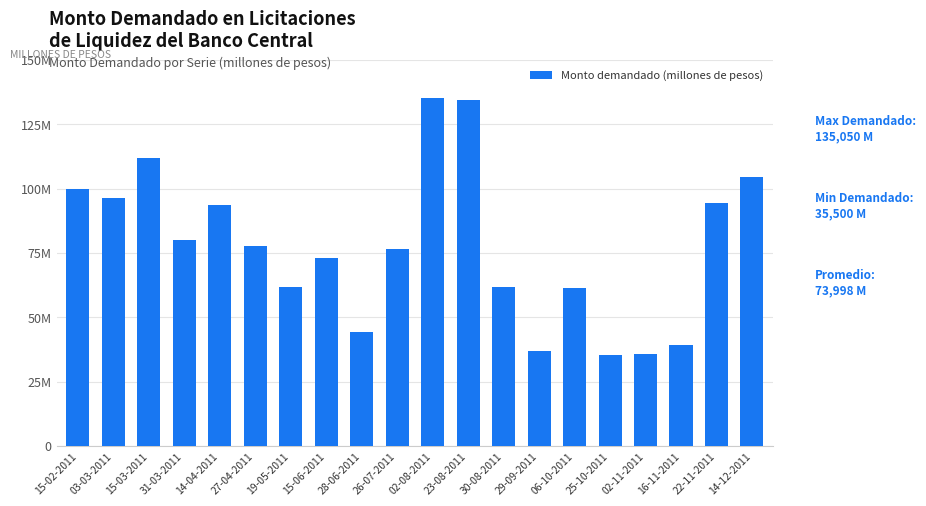

What is the difference between the values at 19-05-2011 and 06-10-2011?

330